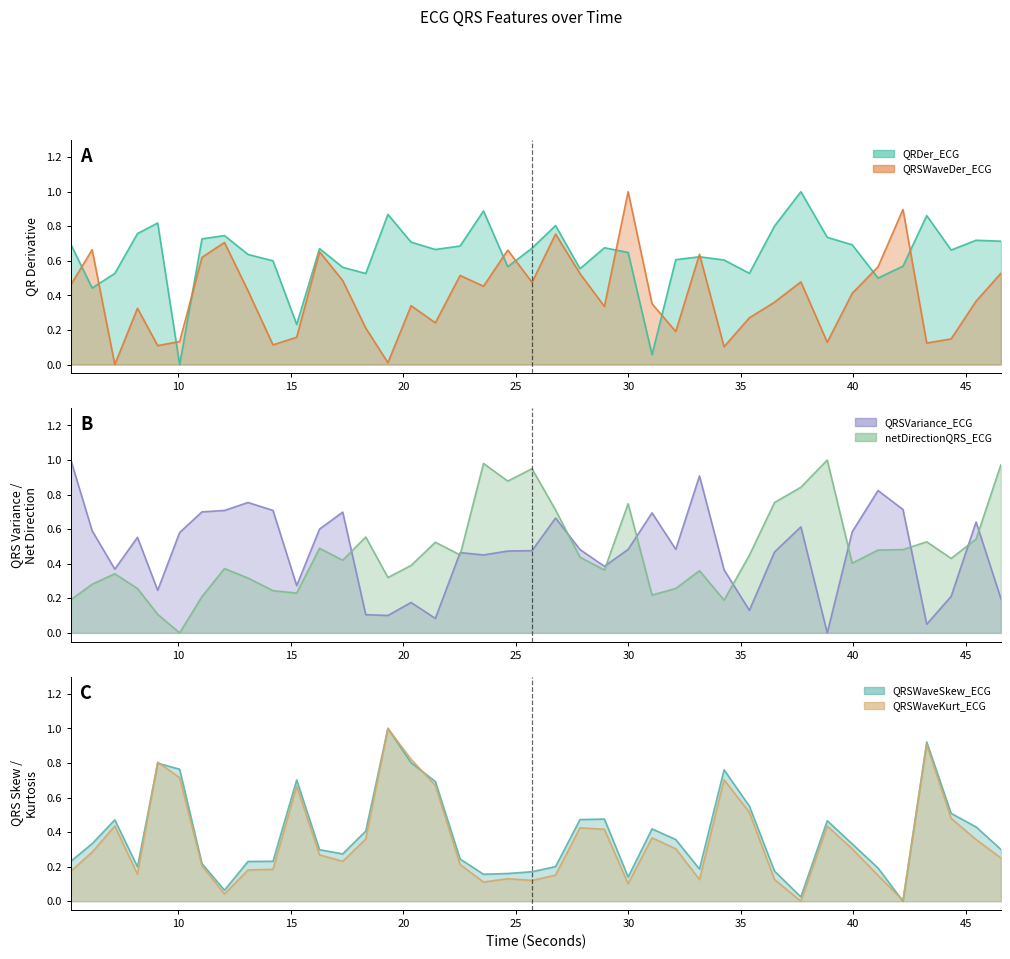

How many positive values does the QRSWaveKurt_ECG series have?

39